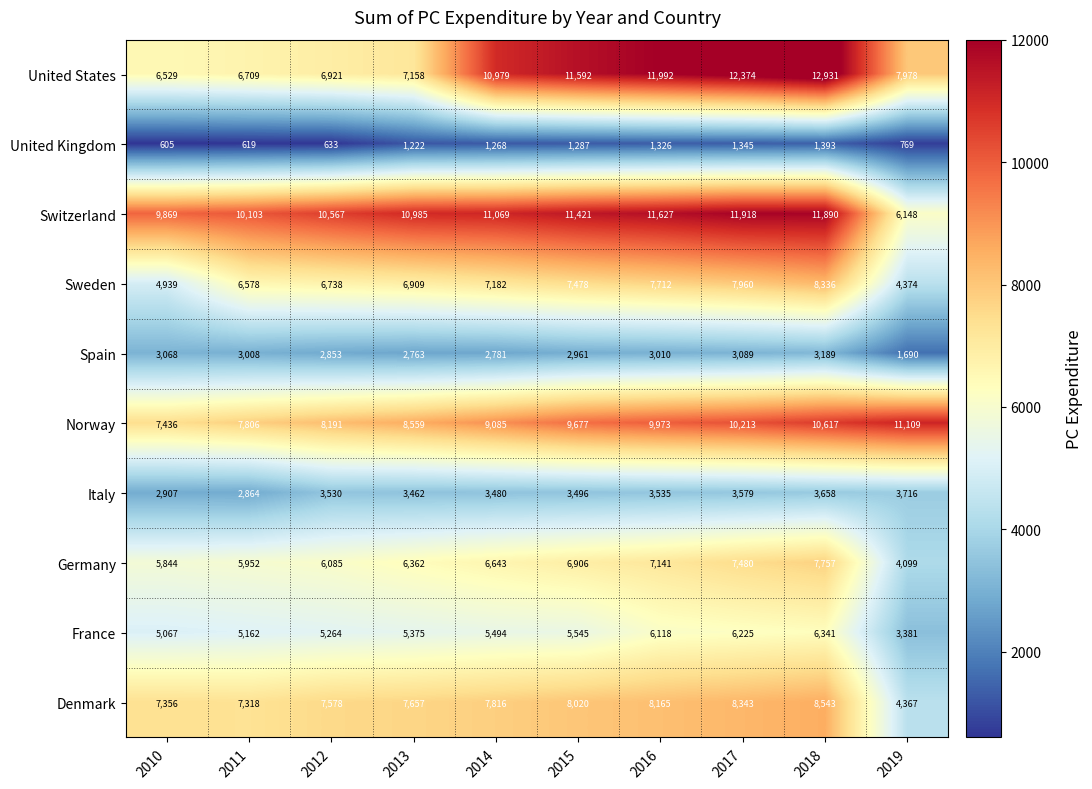

Is it true that Sweden equals 4939 at 2010?

True